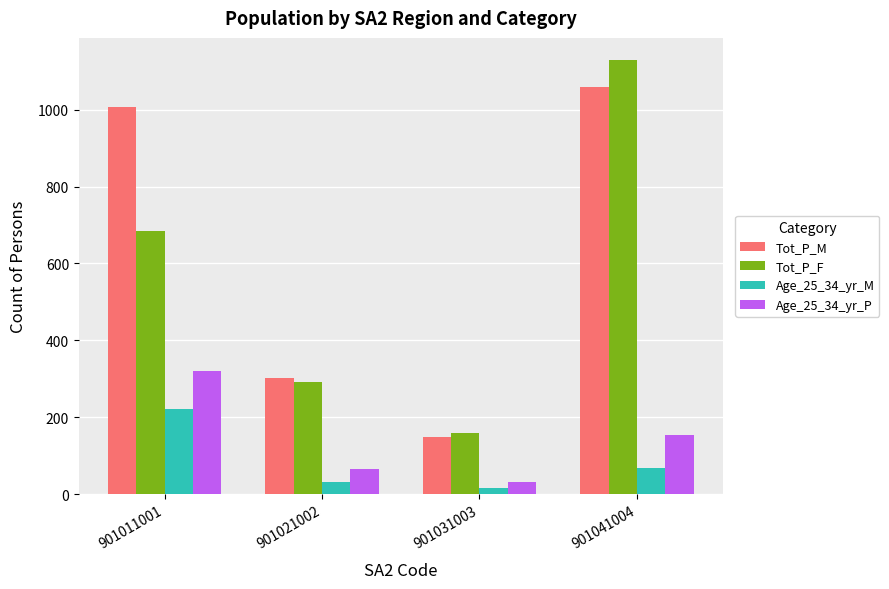

List the labels in order of Age_25_34_yr_M value, largest first.

901011001, 901041004, 901021002, 901031003